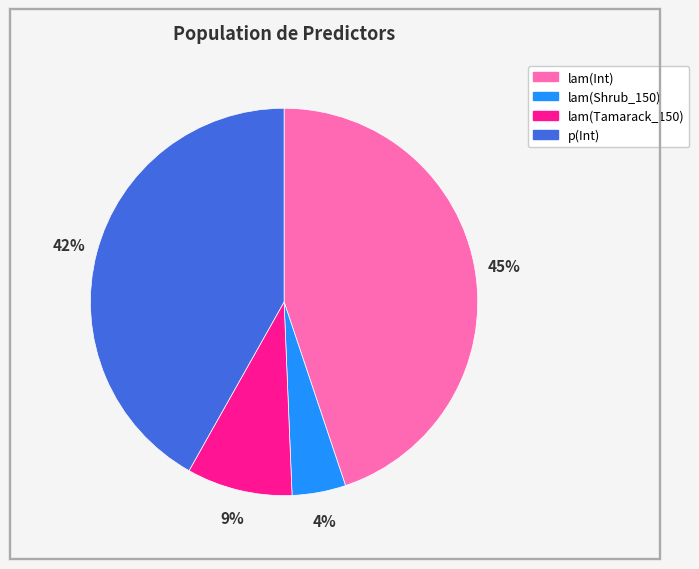

Combined, do lam(Shrub_150) and lam(Tamarack_150) account for over 50%?

No